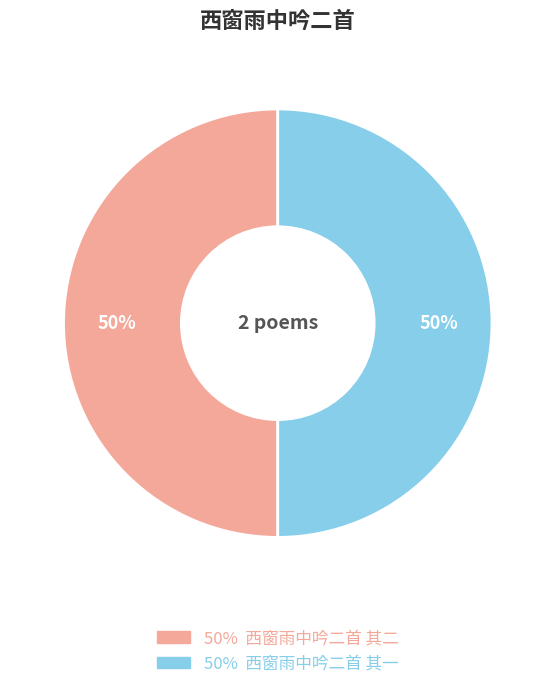

To the nearest percent, what is the average slice percentage?

50%